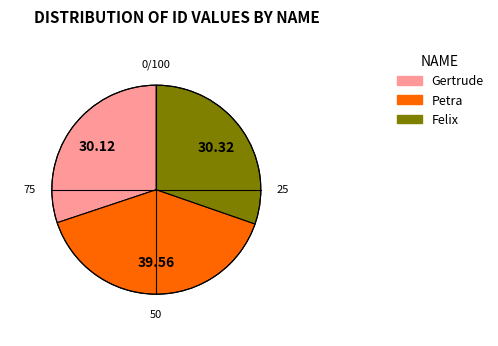

Count the number of slices in the pie.

3